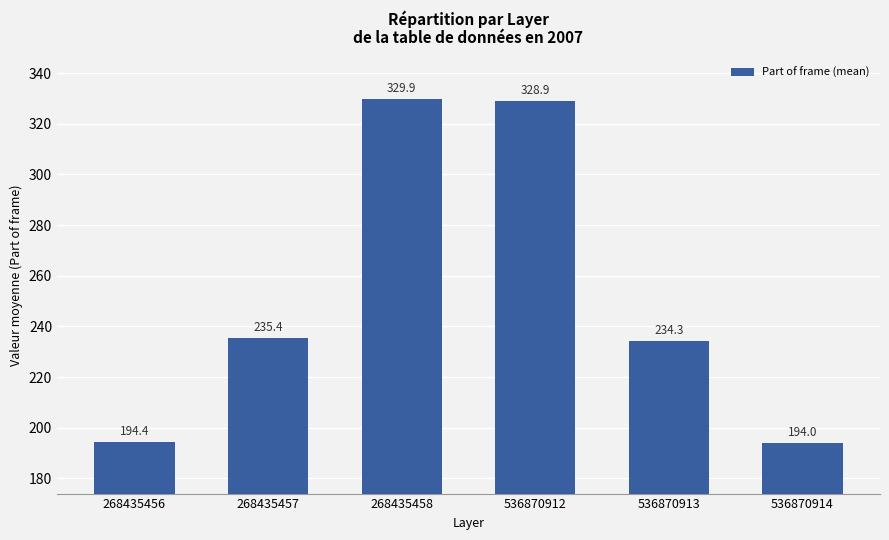

What is the average value?

252.8